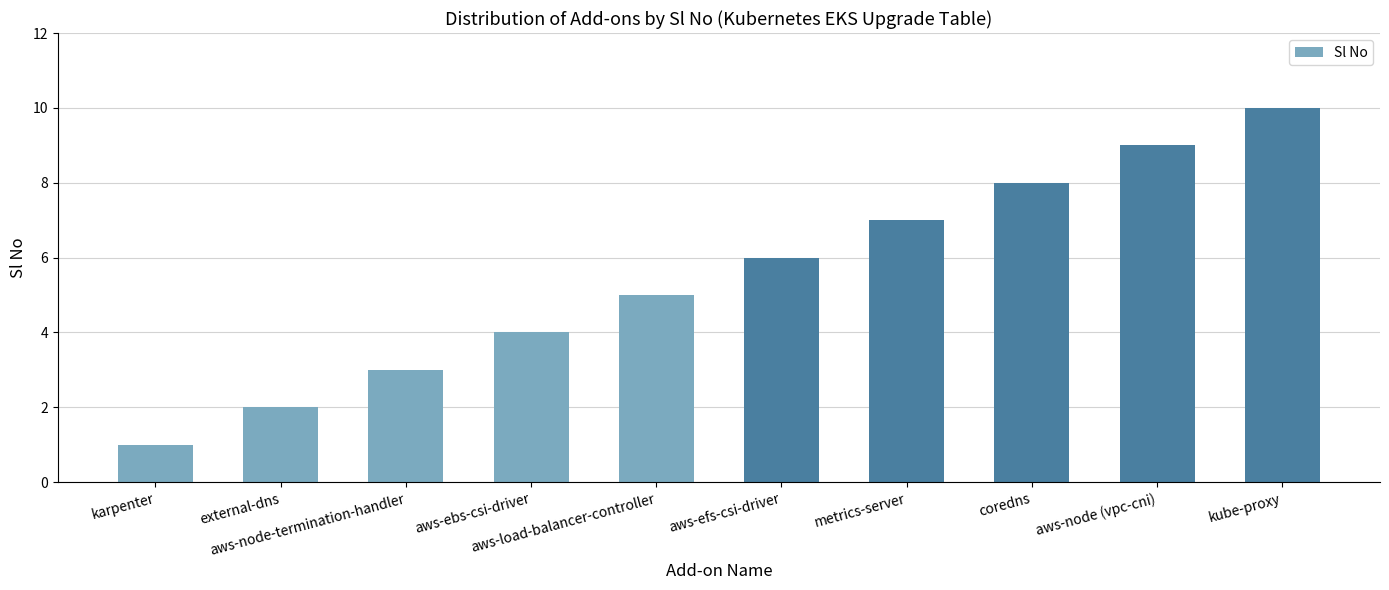

The value at kube-proxy is 10. True or false?

True